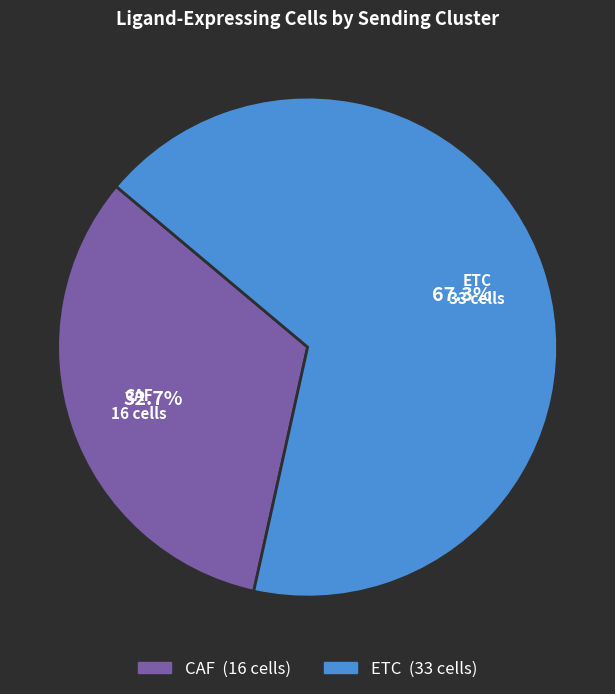

Does ETC account for over 50% of the chart?

Yes